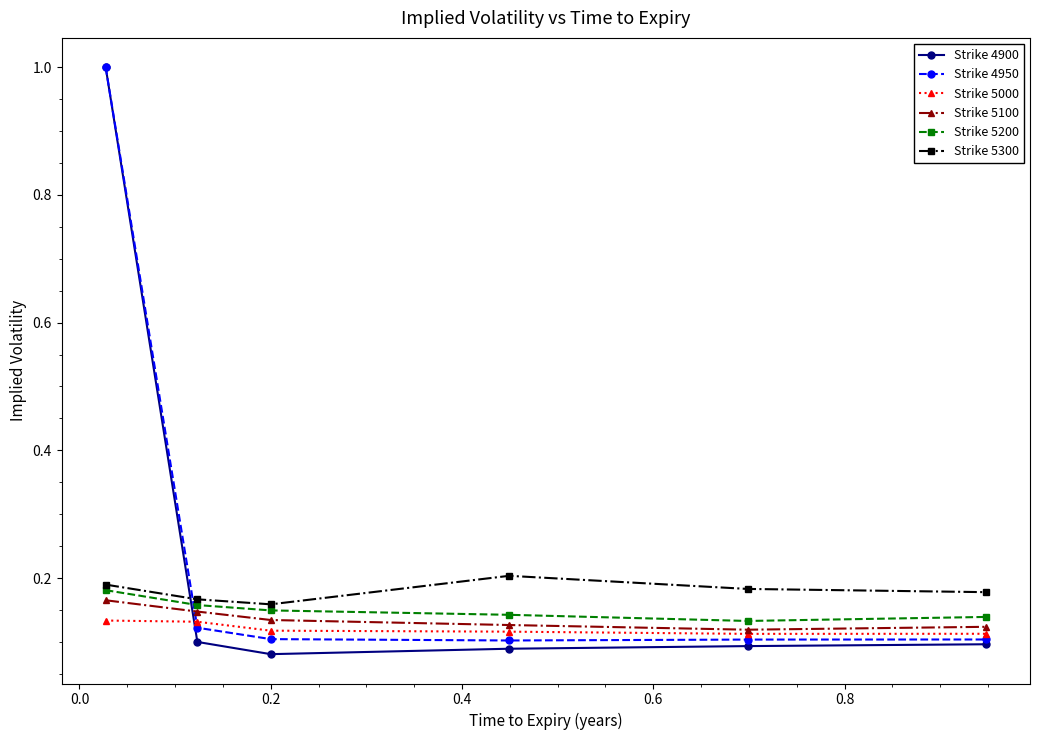

Which series has the largest range (max minus min)?

Strike 4900